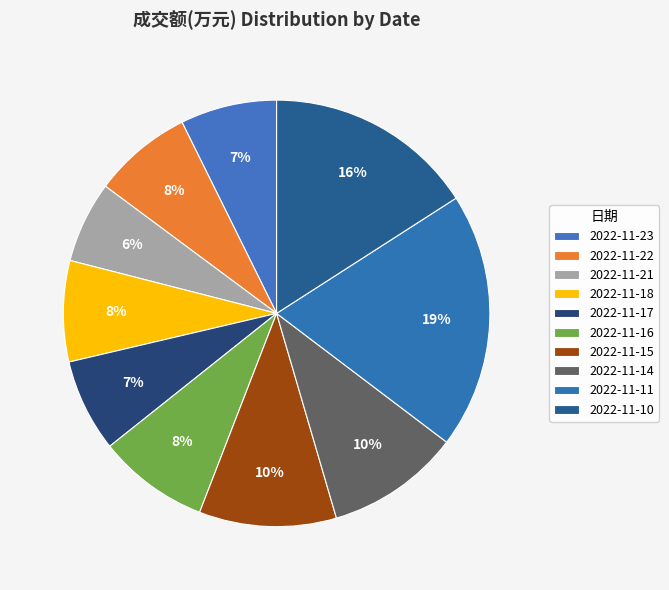

True or false: 2022-11-11 accounts for 19% of the total.

True